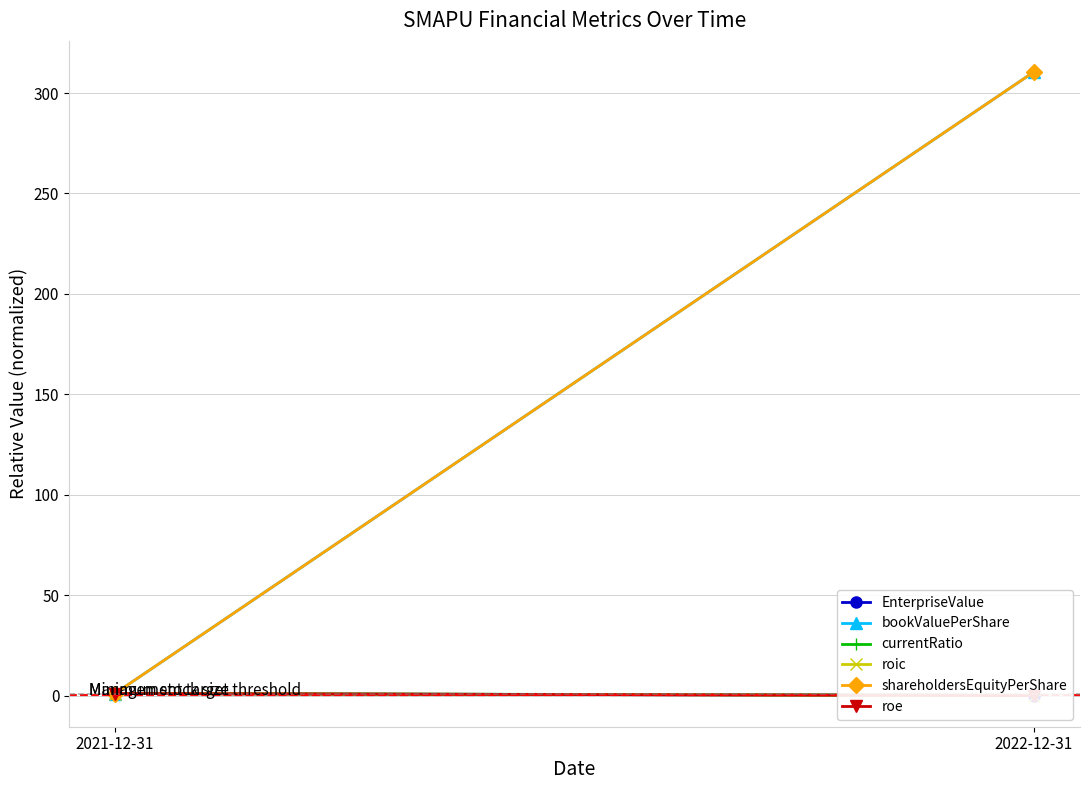

The roe series shows -0.0 at 2022-12-31. True or false?

False